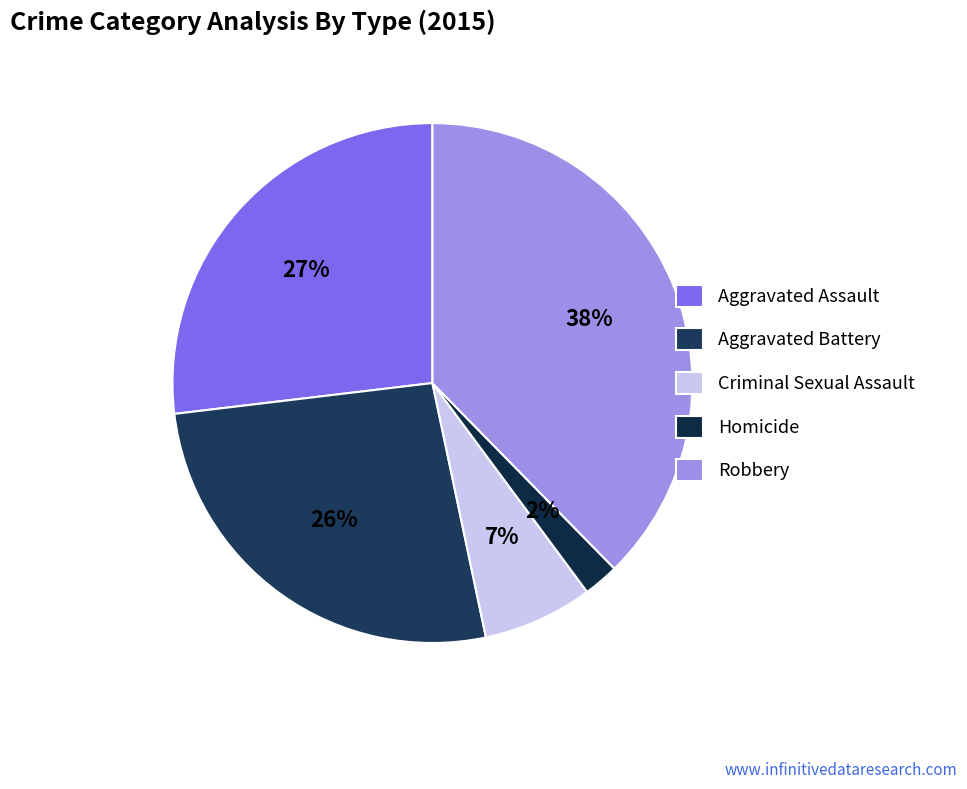

Does Homicide account for over 50% of the chart?

No